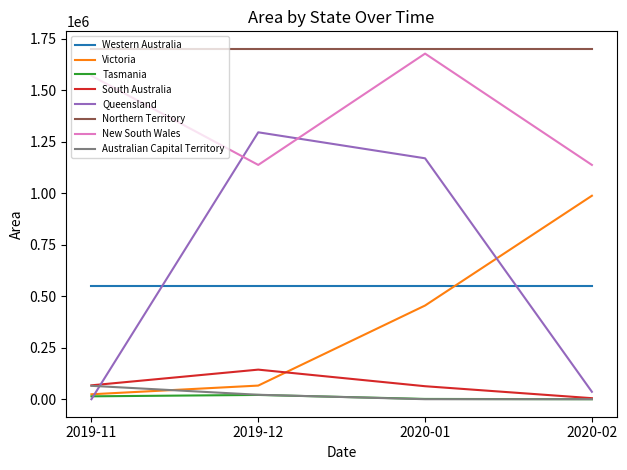

Which series has the widest spread of values?

Queensland